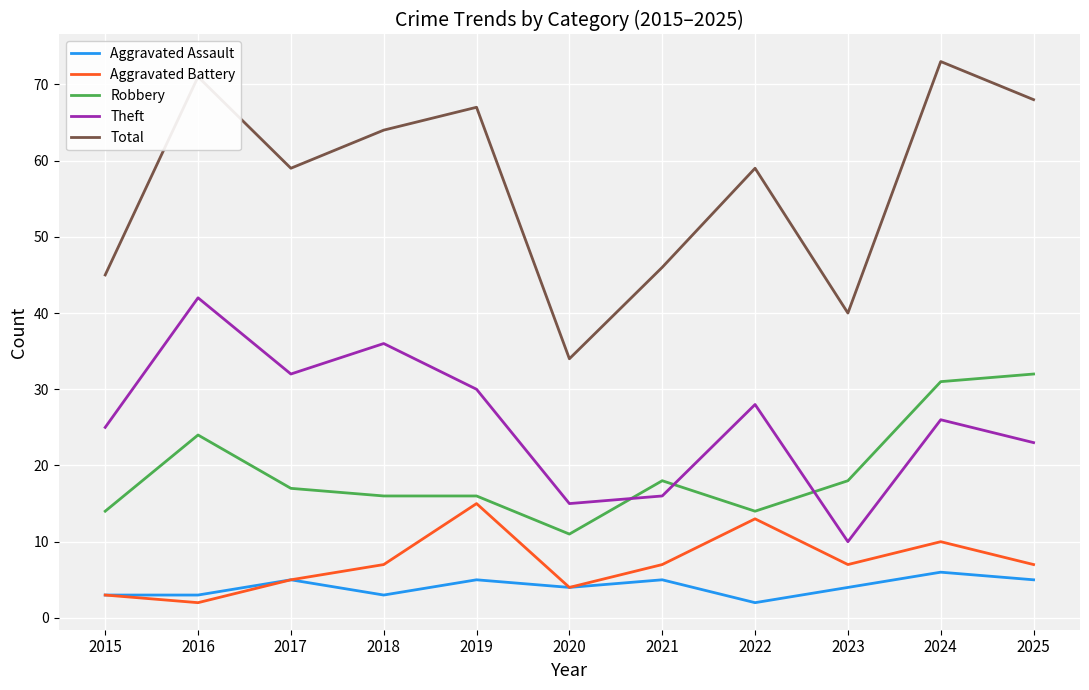

What is the minimum value for Total?

34